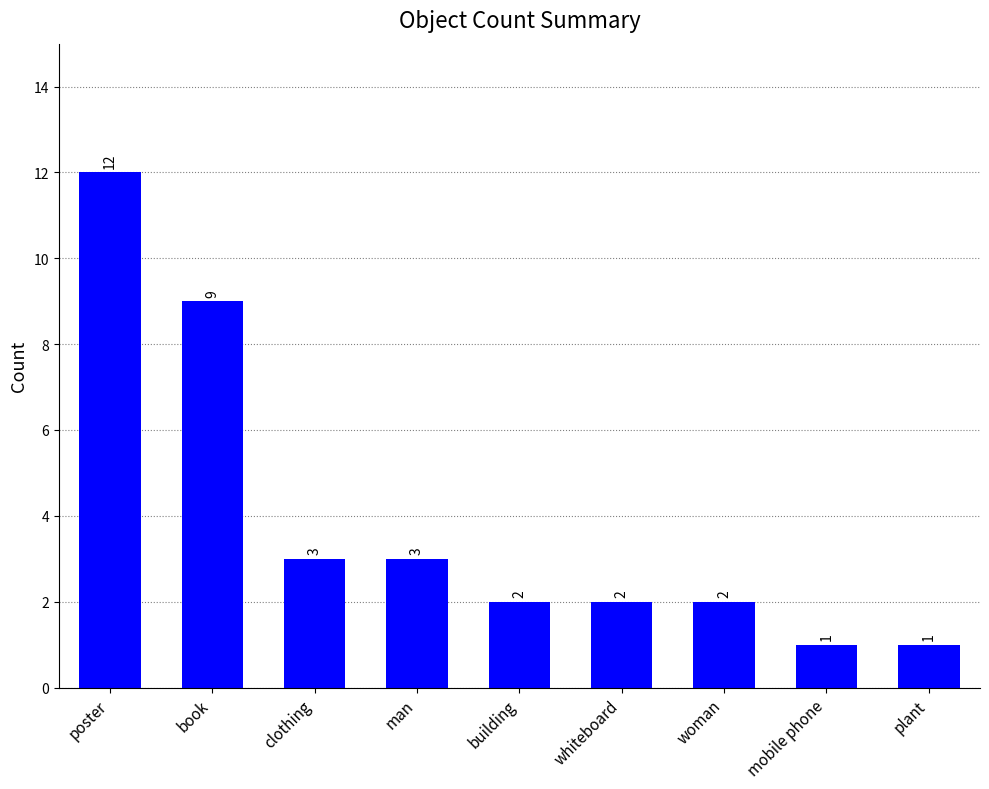

How many data points does each series have?

9